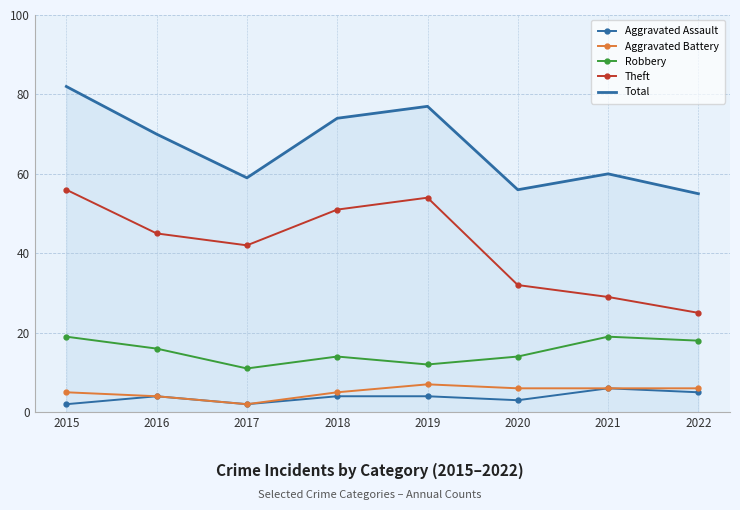

Which category has the lowest value in the Robbery series?

2017